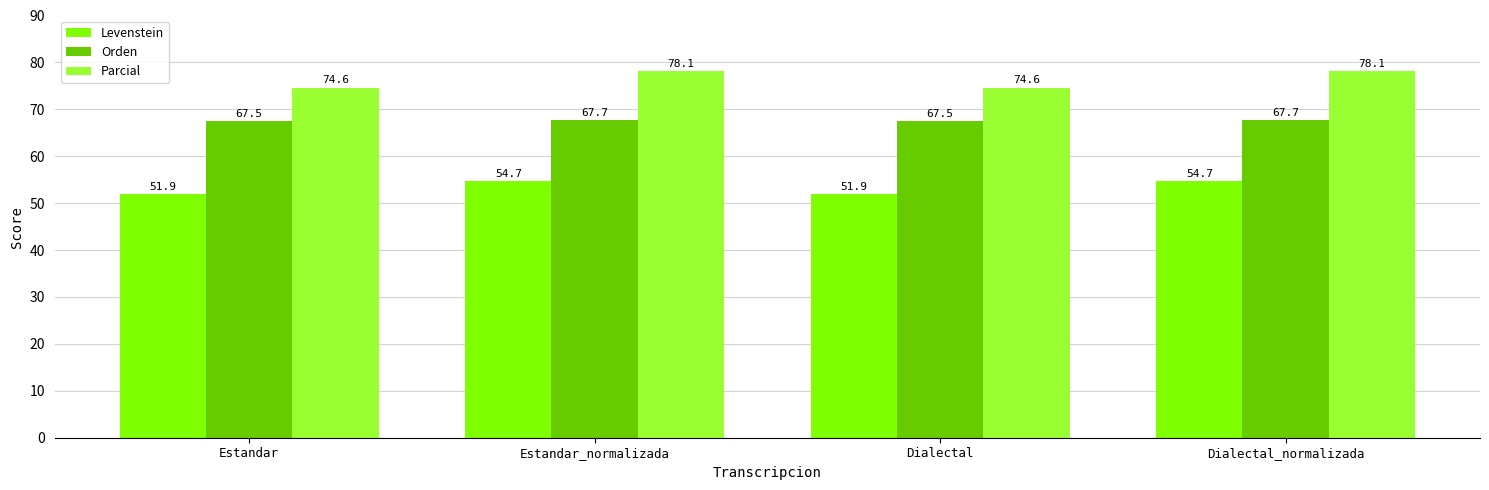

Reading left to right, extract all data points from this chart.

Levenstein: 51.9	54.7	51.9	54.7
Orden: 67.5	67.7	67.5	67.7
Parcial: 74.6	78.1	74.6	78.1